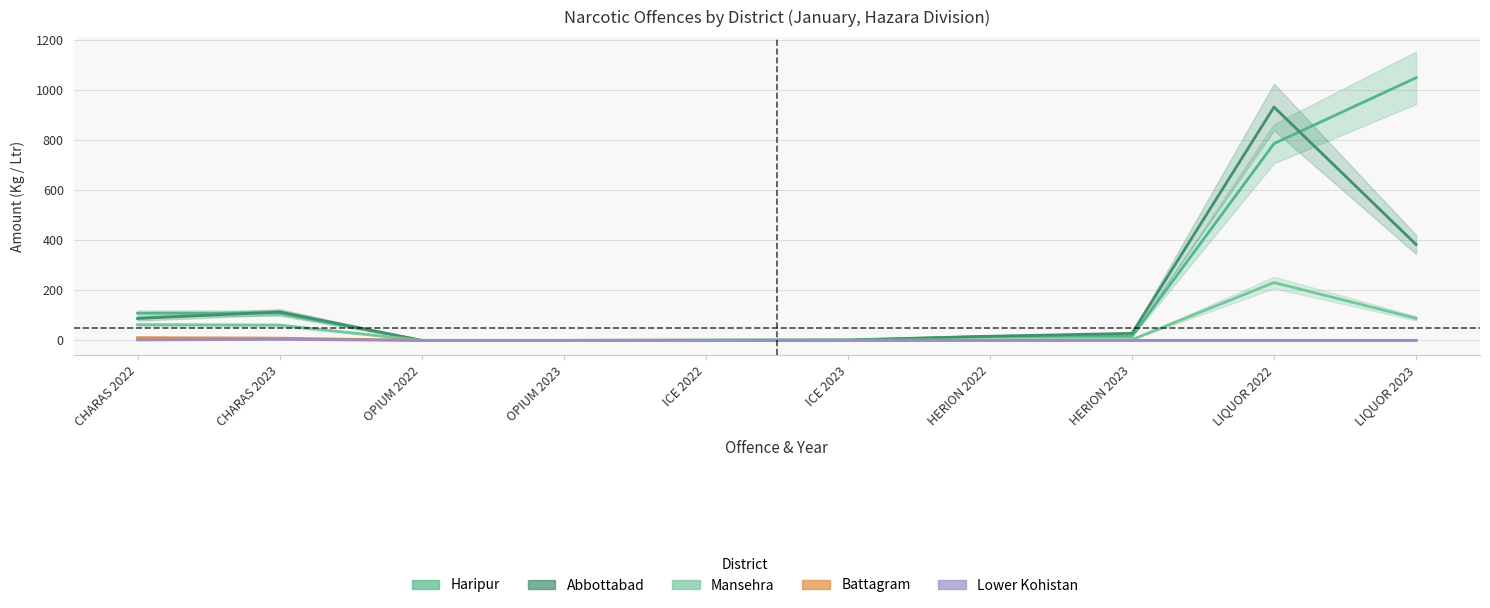

Reading left to right, transcribe all the data shown in this chart.

Haripur: CHARAS 2022=108.4	CHARAS 2023=108.9	OPIUM 2022=0.0	OPIUM 2023=0.0	ICE 2022=0.1	ICE 2023=0.4	HERION 2022=15.8	HERION 2023=16.1	LIQUOR 2022=786.0	LIQUOR 2023=1049.0
Abbottabad: CHARAS 2022=87.4	CHARAS 2023=113.6	OPIUM 2022=0.0	OPIUM 2023=0.0	ICE 2022=1.1	ICE 2023=1.7	HERION 2022=16.6	HERION 2023=28.0	LIQUOR 2022=932.0	LIQUOR 2023=383.0
Mansehra: CHARAS 2022=62.5	CHARAS 2023=60.8	OPIUM 2022=0.0	OPIUM 2023=0.0	ICE 2022=0.2	ICE 2023=0.5	HERION 2022=2.8	HERION 2023=2.8	LIQUOR 2022=231.0	LIQUOR 2023=88.0
Battagram: CHARAS 2022=10.6	CHARAS 2023=8.8	OPIUM 2022=0.0	OPIUM 2023=0.0	ICE 2022=0.0	ICE 2023=0.0	HERION 2022=0.0	HERION 2023=0.0	LIQUOR 2022=0.0	LIQUOR 2023=0.0
Lower Kohistan: CHARAS 2022=1.7	CHARAS 2023=3.8	OPIUM 2022=0.0	OPIUM 2023=0.0	ICE 2022=0.0	ICE 2023=0.0	HERION 2022=0.0	HERION 2023=0.0	LIQUOR 2022=0.0	LIQUOR 2023=0.0